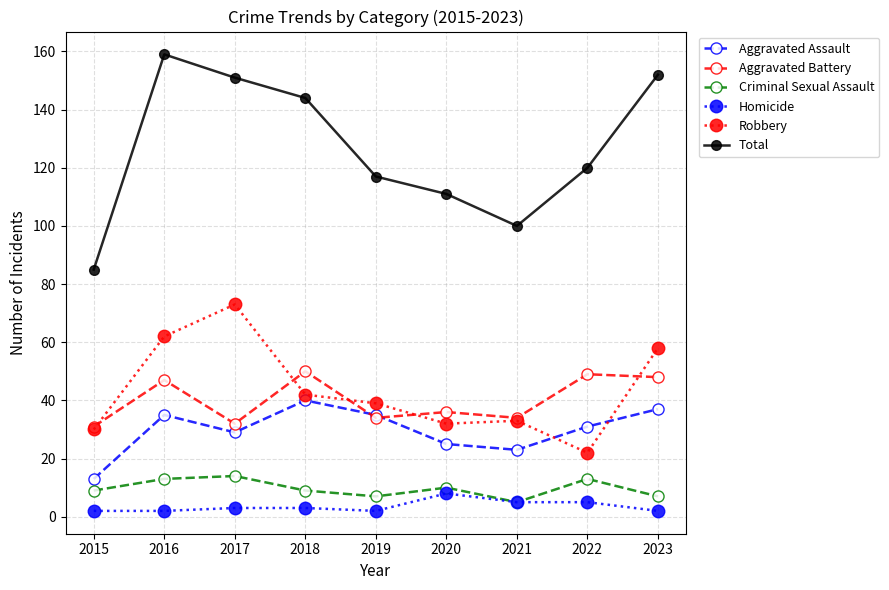

How many lines are shown in the chart?

6